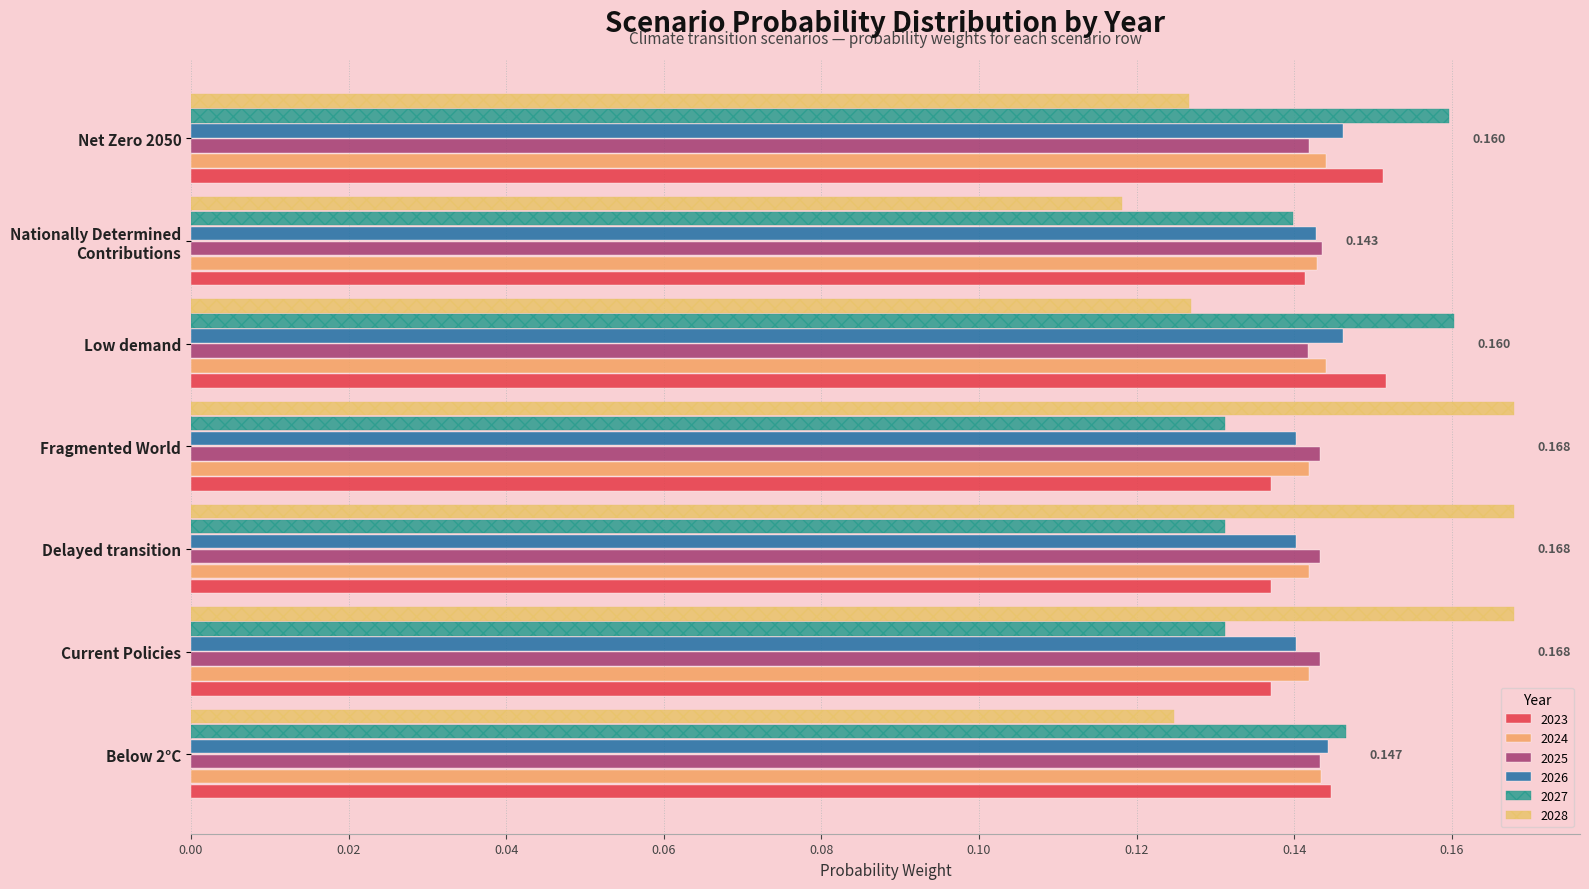

The 2027 series shows 0.1 at Fragmented World. True or false?

True